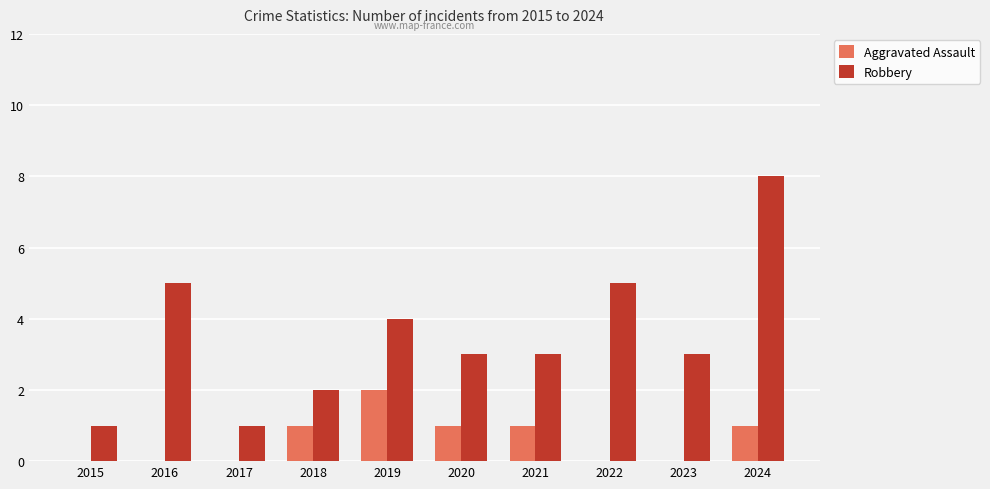

What is the sum of the Robbery values at 2024 and 2015?

9